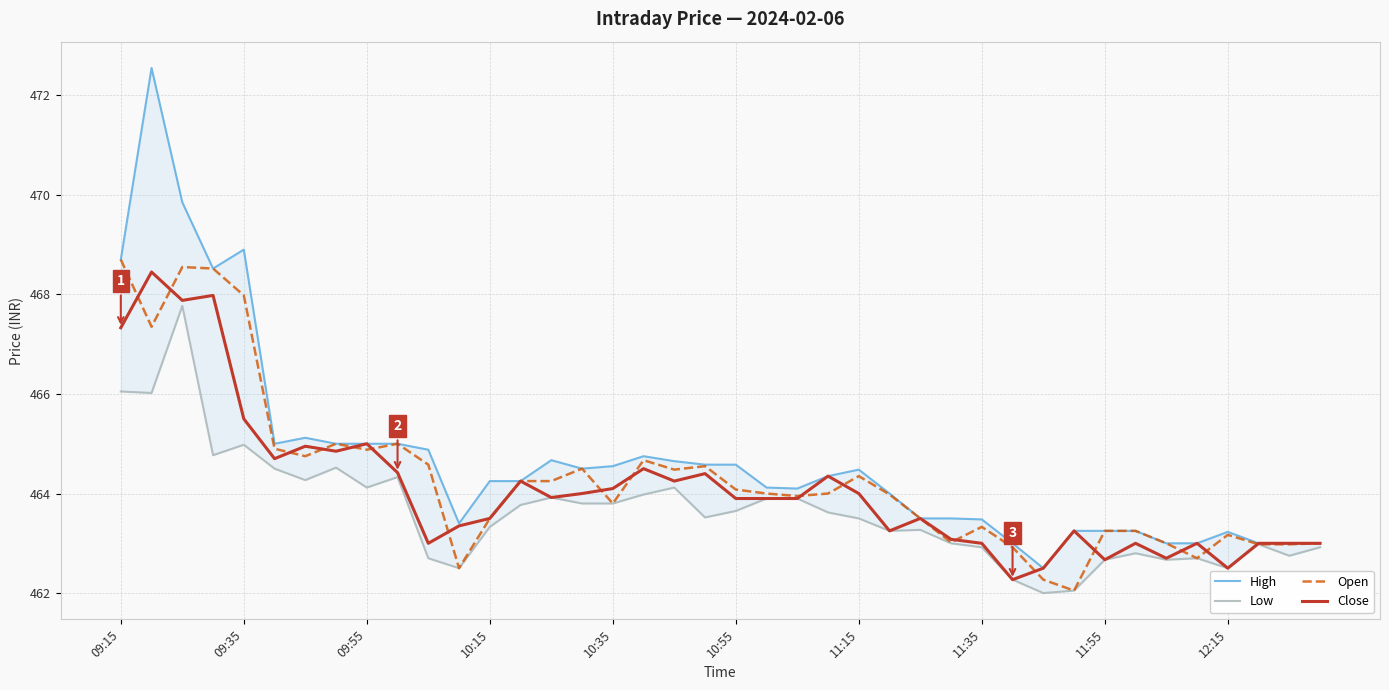

Is it true that Low equals 193.8 at 18?

False